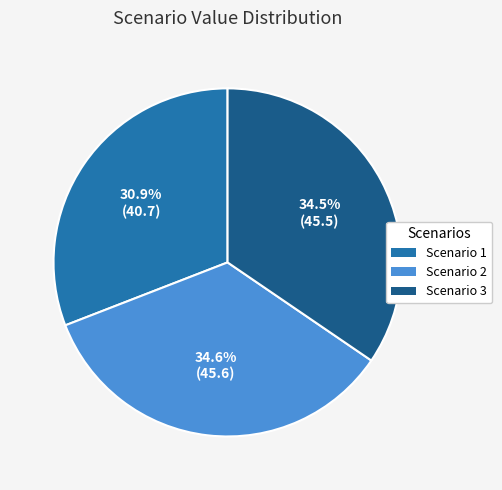

Does Scenario 3 represent more than half of the total?

No